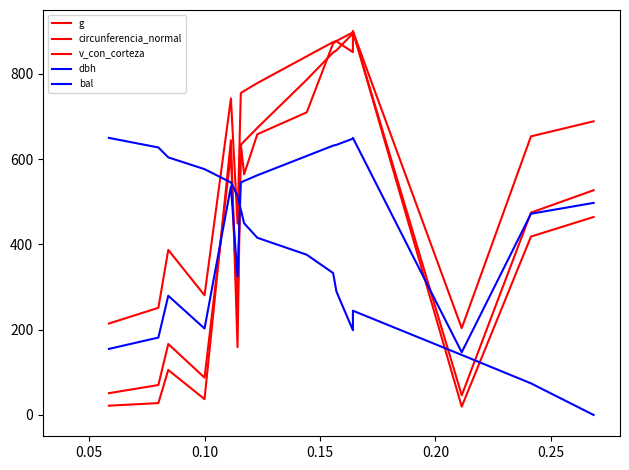

Reading right to left, list all the values displayed in this chart.

g: 527.2	474.7	46.1	900.0	895.0	855.3	850.4	786.5	673.4	641.9	633.4	224.2	612.5	87.6	166.5	70.2	51.1
circunferencia_normal: 688.8	653.6	203.6	900.0	897.5	877.4	874.9	841.4	778.5	760.1	755.1	449.1	742.5	280.7	387.2	251.4	214.5
v_con_corteza: 464.4	418.5	19.6	900.0	851.1	876.6	871.6	710.0	658.5	564.5	635.3	159.1	644.5	37.1	105.6	27.9	21.7
dbh: 497.5	472.1	147.1	650.0	648.2	633.7	631.8	607.6	562.2	548.9	545.3	324.4	536.2	202.7	279.6	181.6	154.9
bal: 0.0	74.2	140.8	244.5	198.8	289.5	332.9	375.9	415.7	449.6	482.0	514.3	545.5	576.6	604.2	627.5	650.0